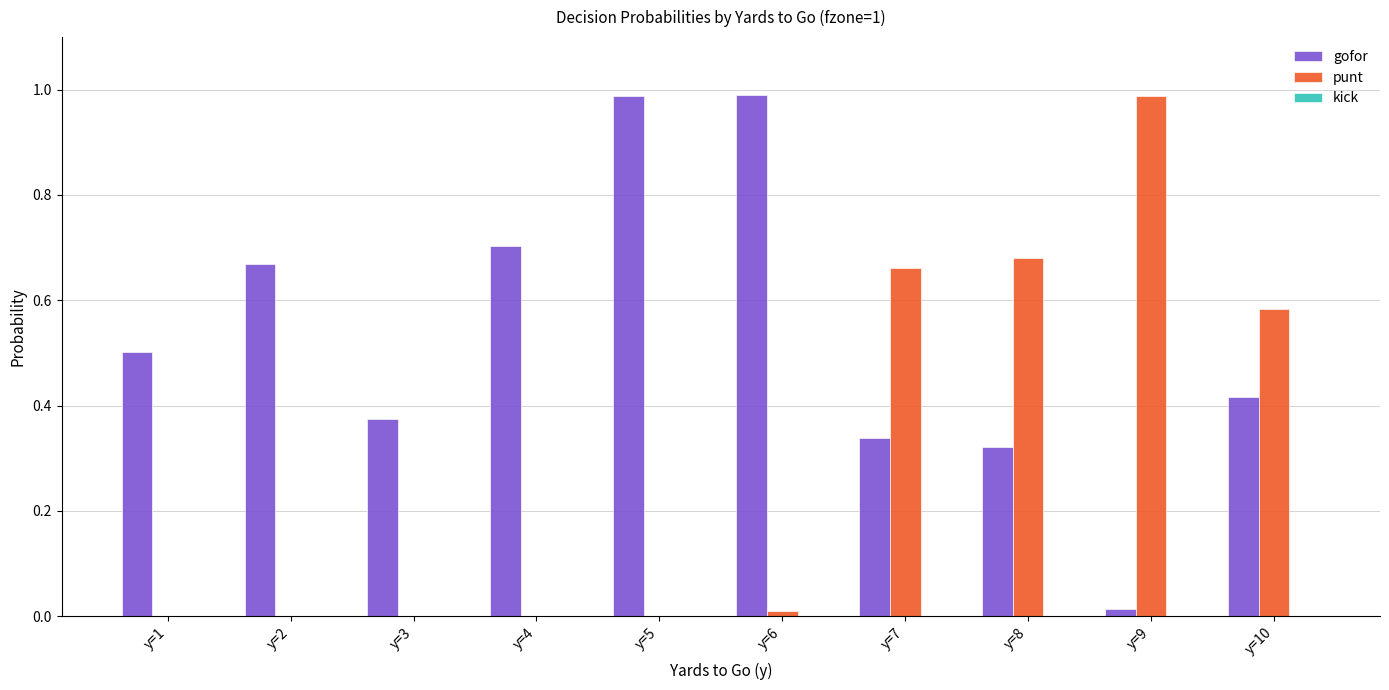

What is the total value across all series at y=1?

0.5